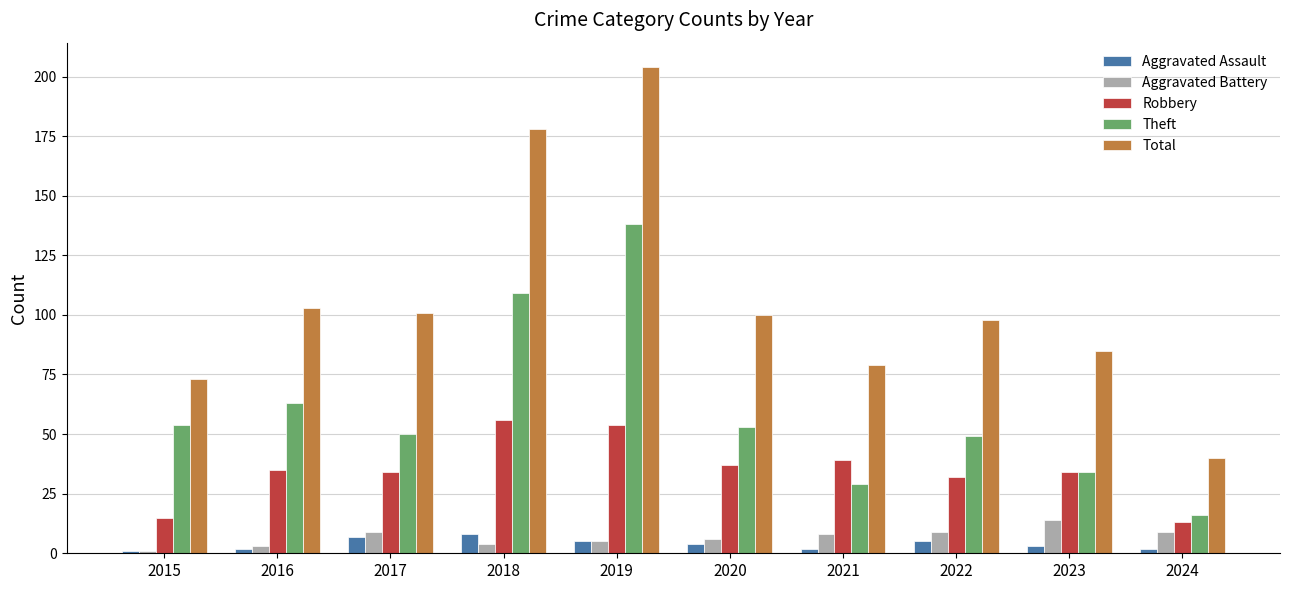

What is the spread (max minus min) of values at 2023?

82